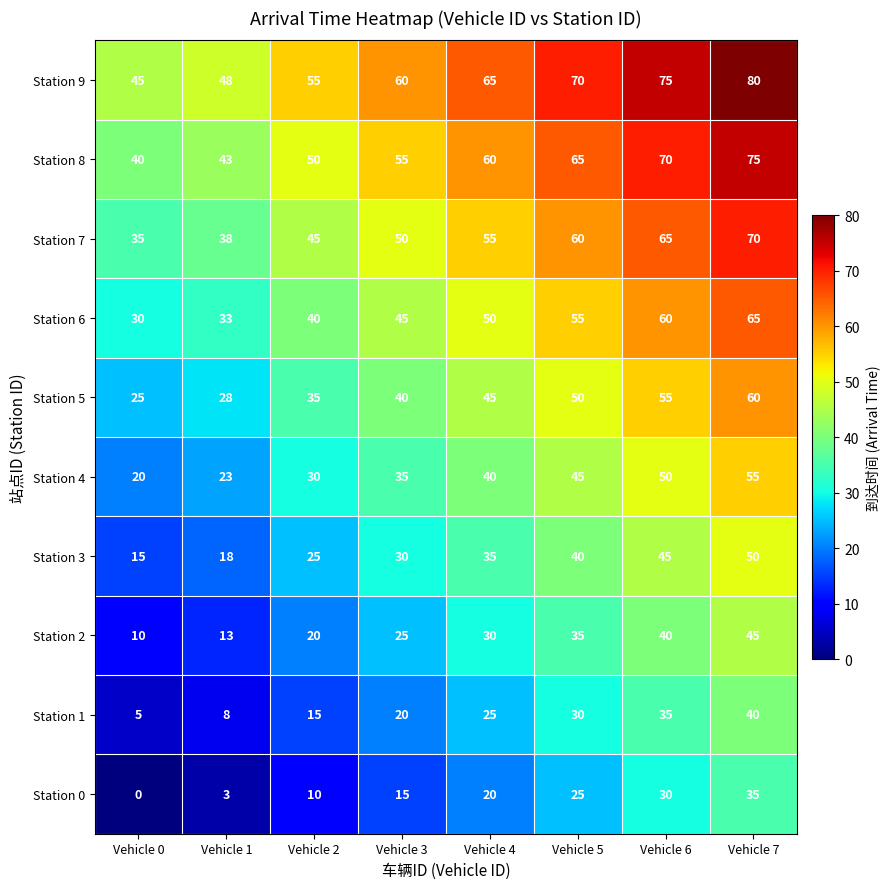

At which label is Station 7 closest to 52?

Vehicle 3